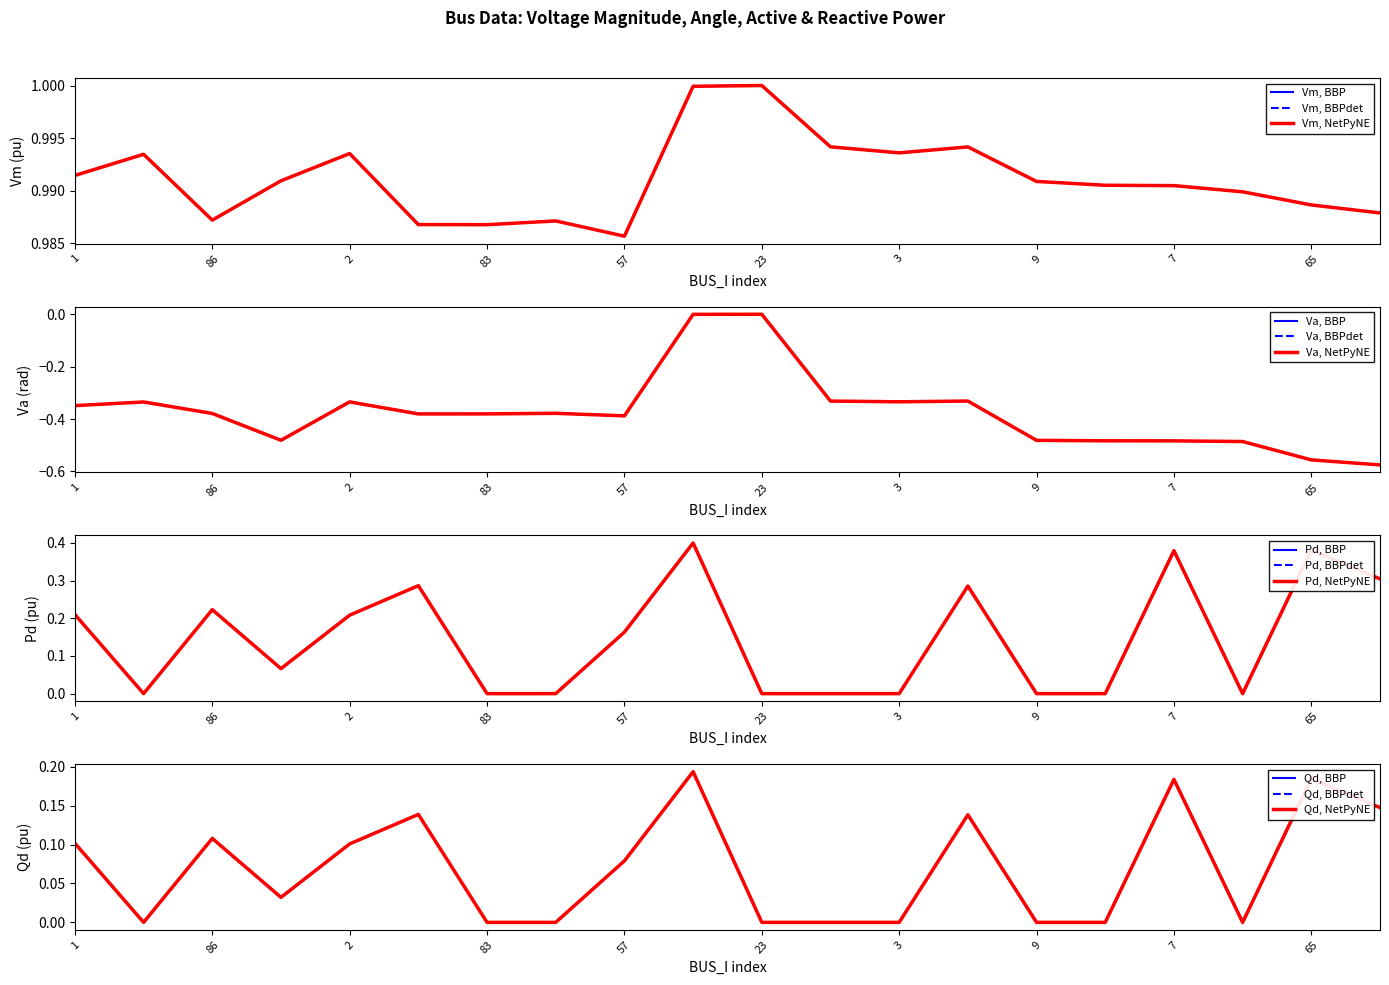

What is the label of the 14th point from the left?

6